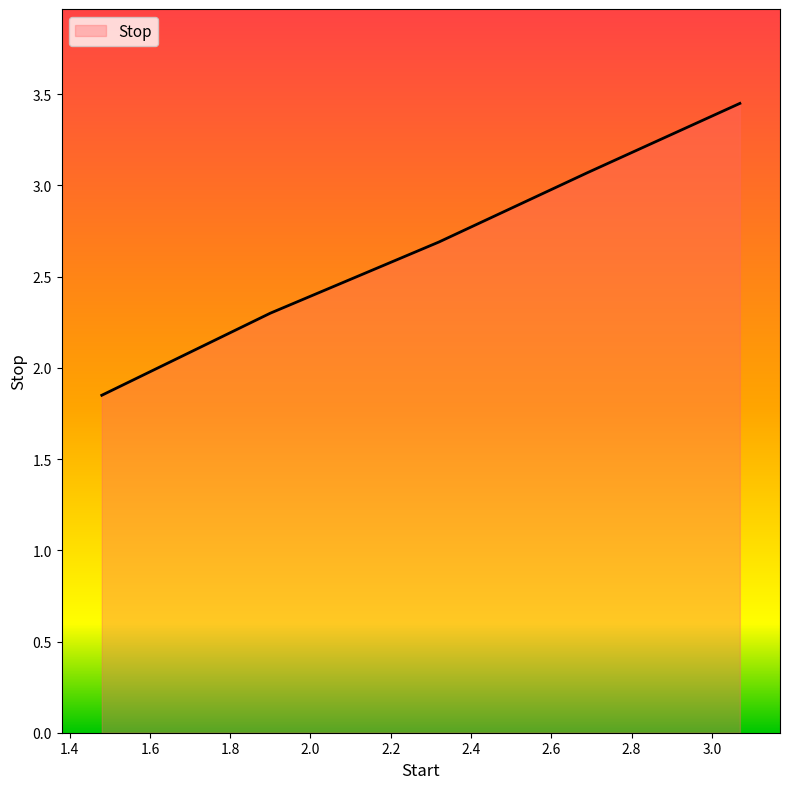

How many values exceed 2?

4